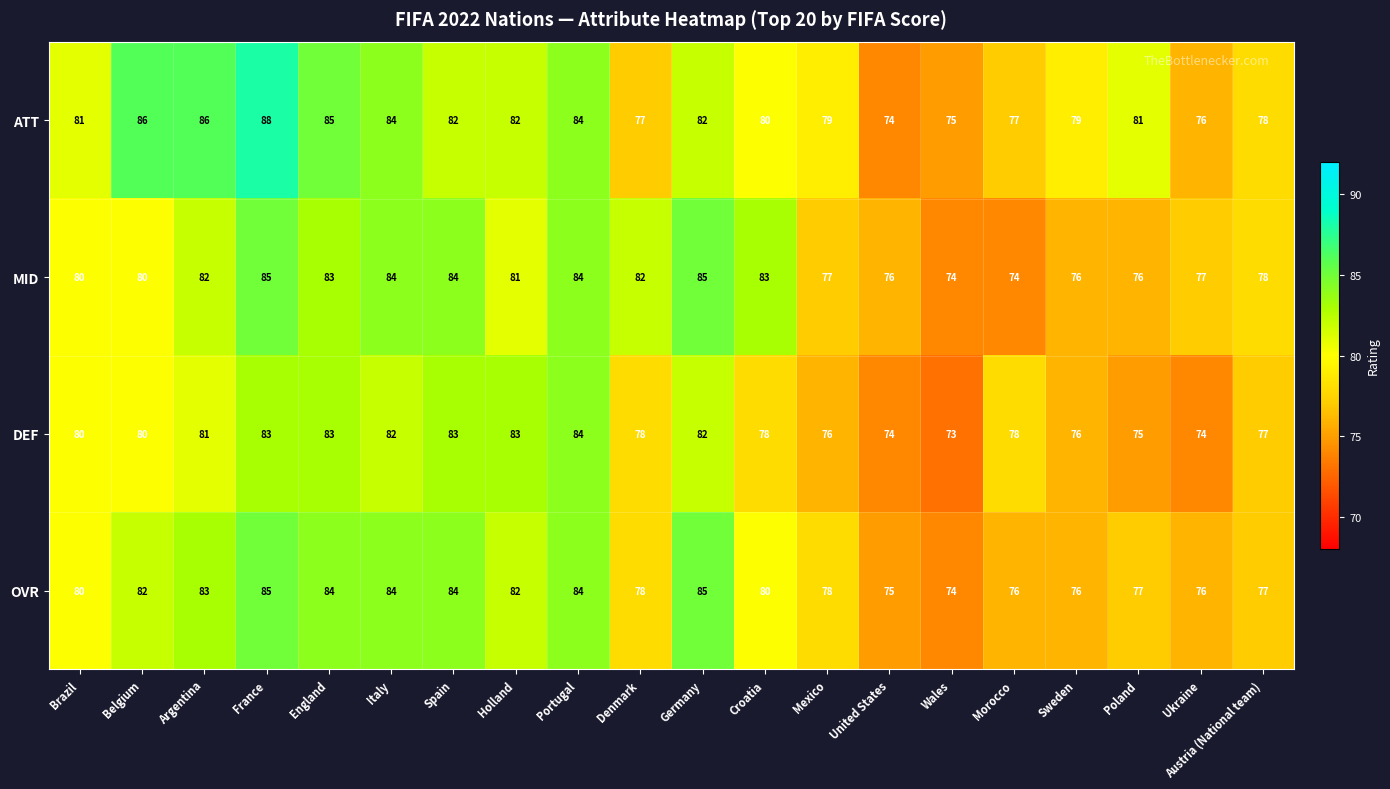

What is the highest value of the OVR series?

85